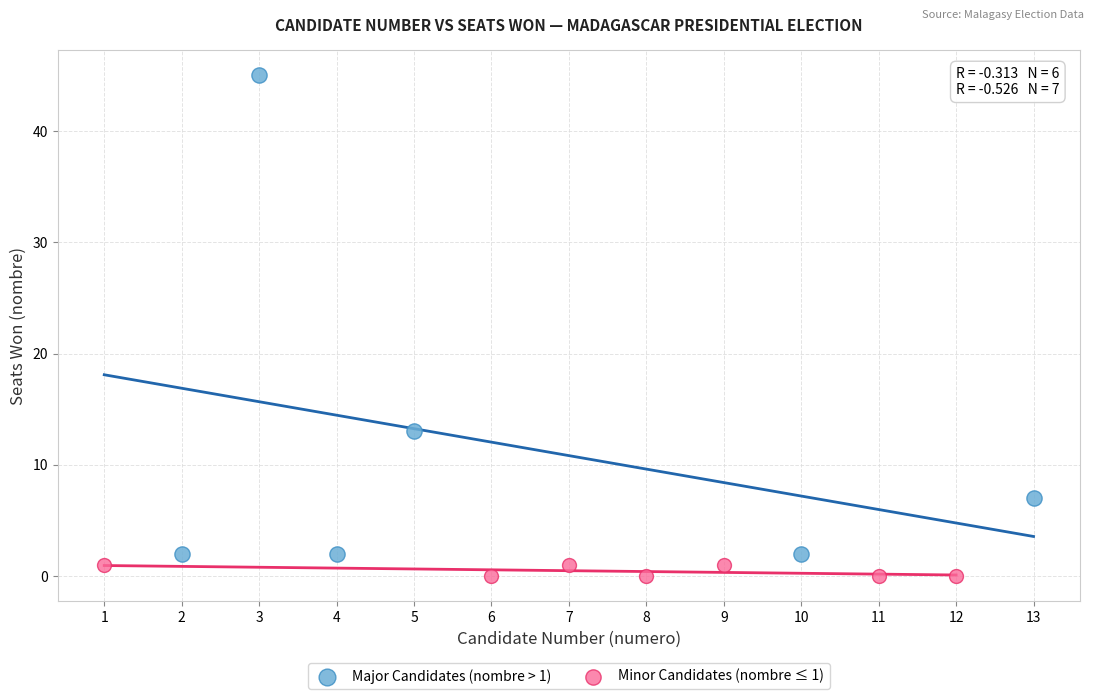

Which series reaches the maximum Y coordinate?

Major Candidates (nombre > 1)